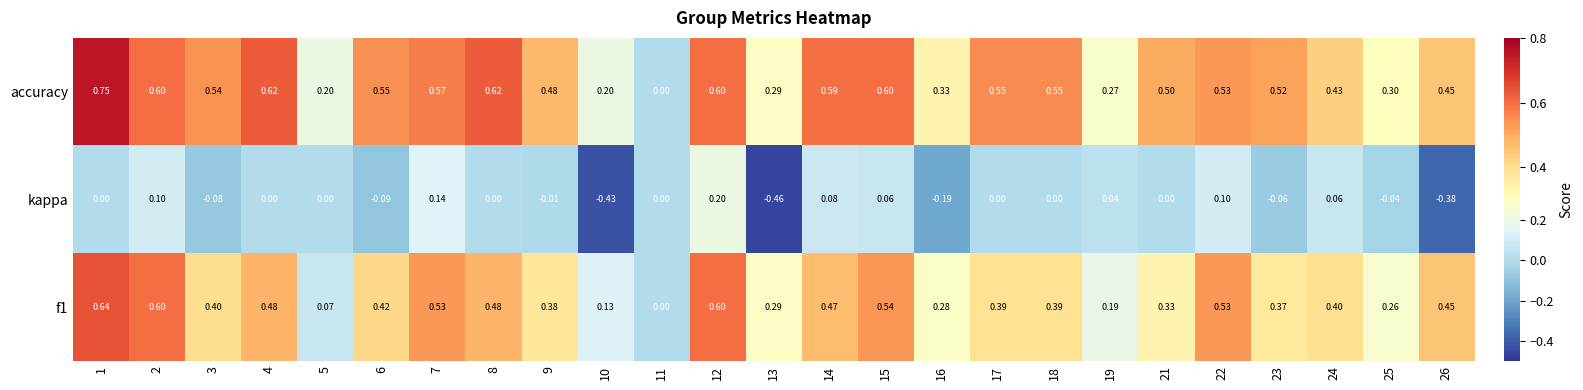

Is the value of f1 at 21 greater than the value of accuracy at 14?

No